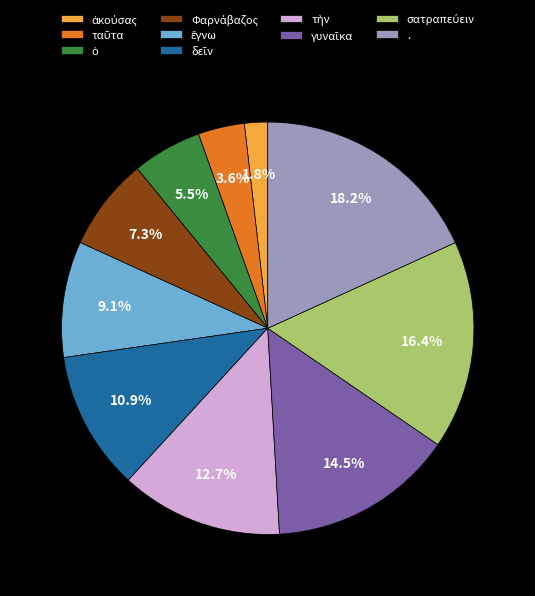

Is there a majority slice in this chart?

No